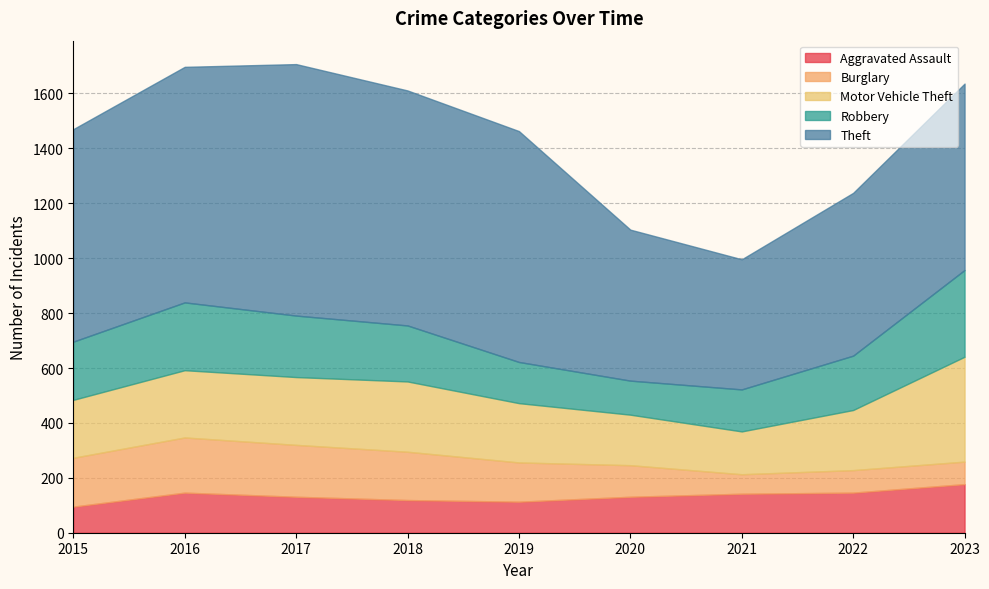

Is it true that Motor Vehicle Theft equals 219 at 2022?

True